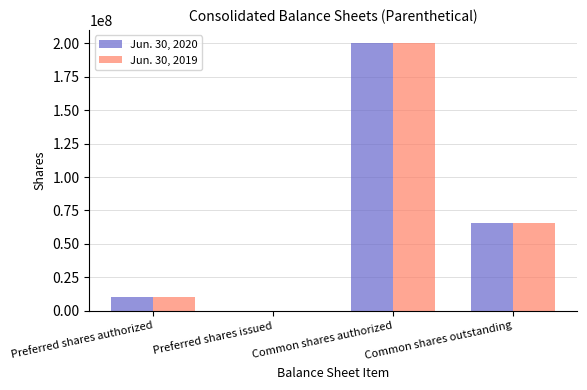

What is the greatest value displayed?

200000000